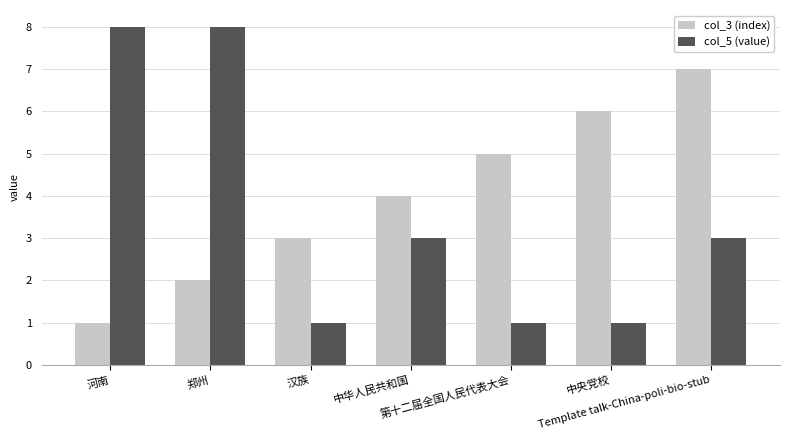

What are all the series names shown in the legend?

col_3 (index), col_5 (value)